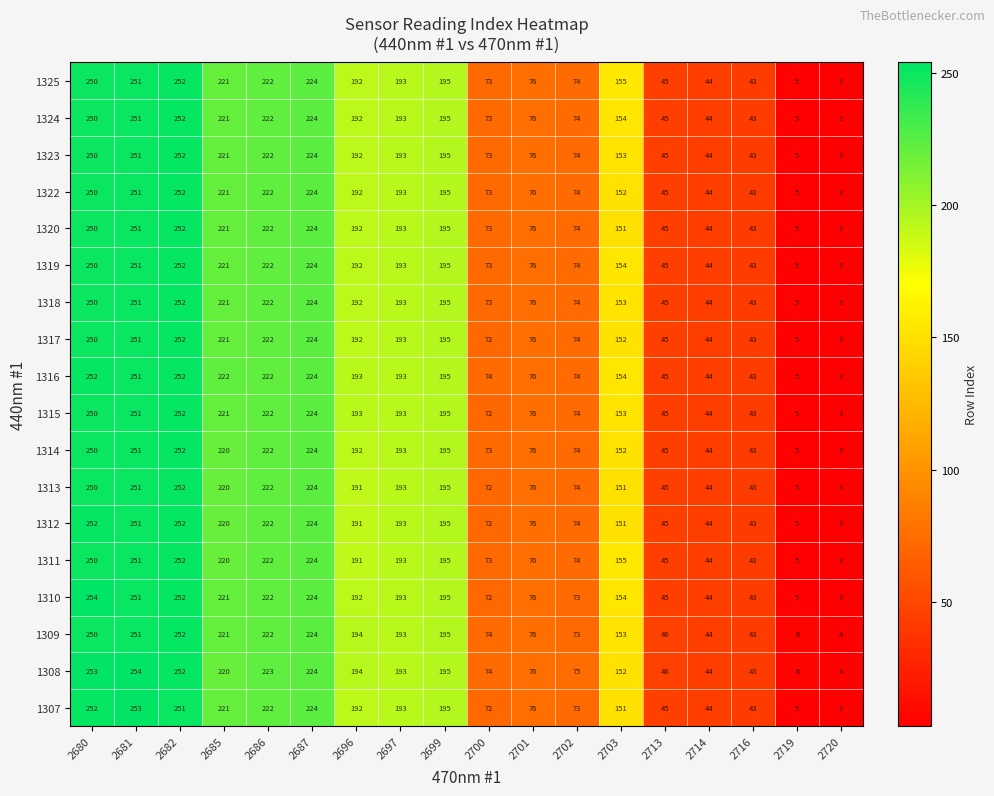

True or false: 1319 has a value of 299 at 2686.

False